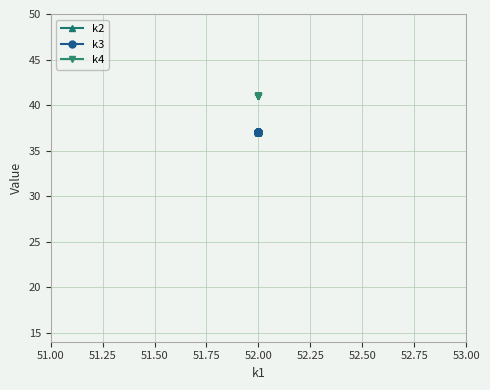

Which series has the widest spread of values?

k2